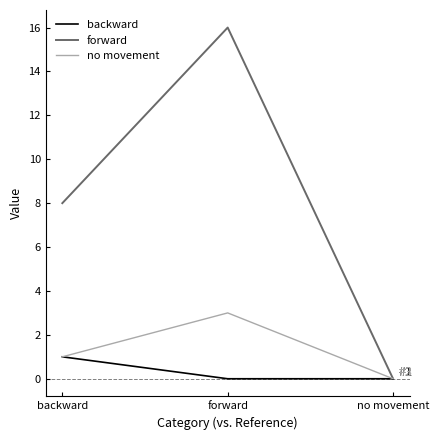

How many values in forward are above zero?

2